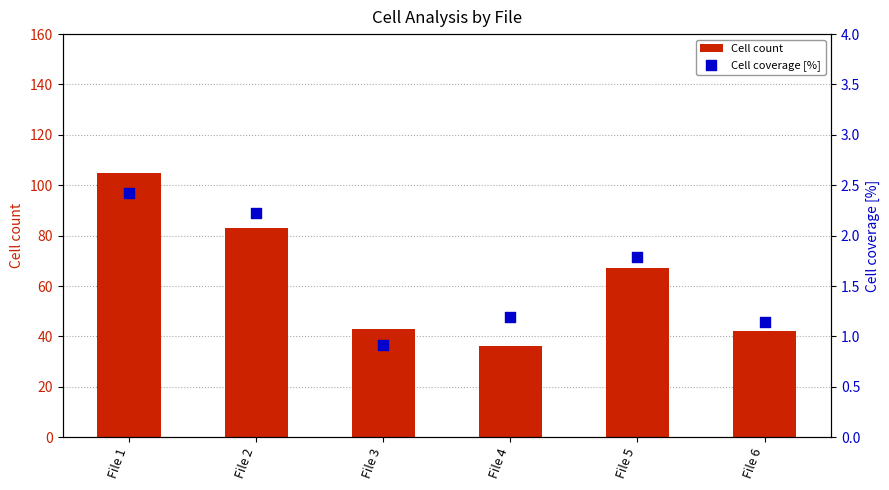

Which series has the largest Y range (max minus min)?

Cell count